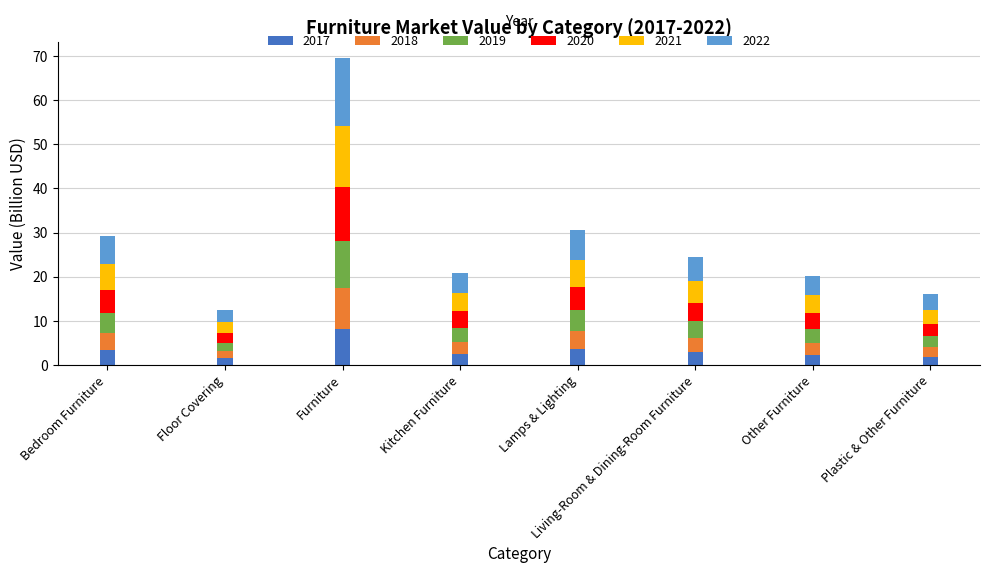

At which category is the sum across all series the highest?

Furniture